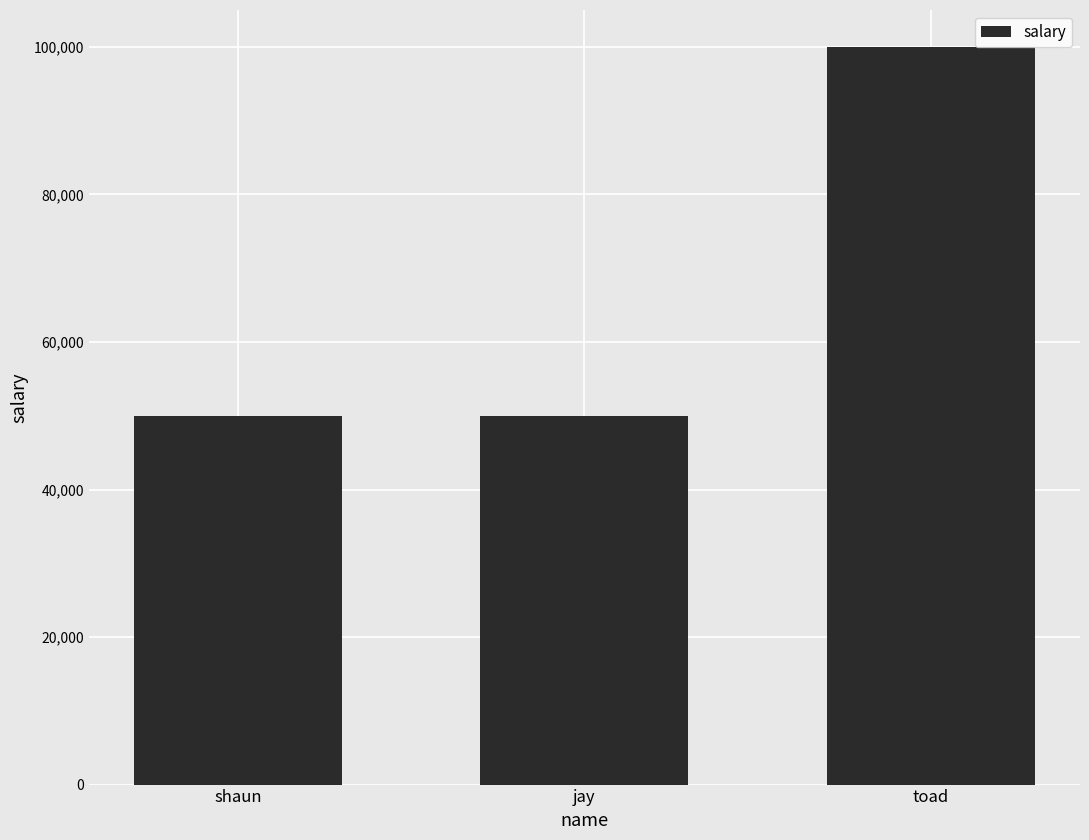

What is the label of the 3rd bar from the left?

toad